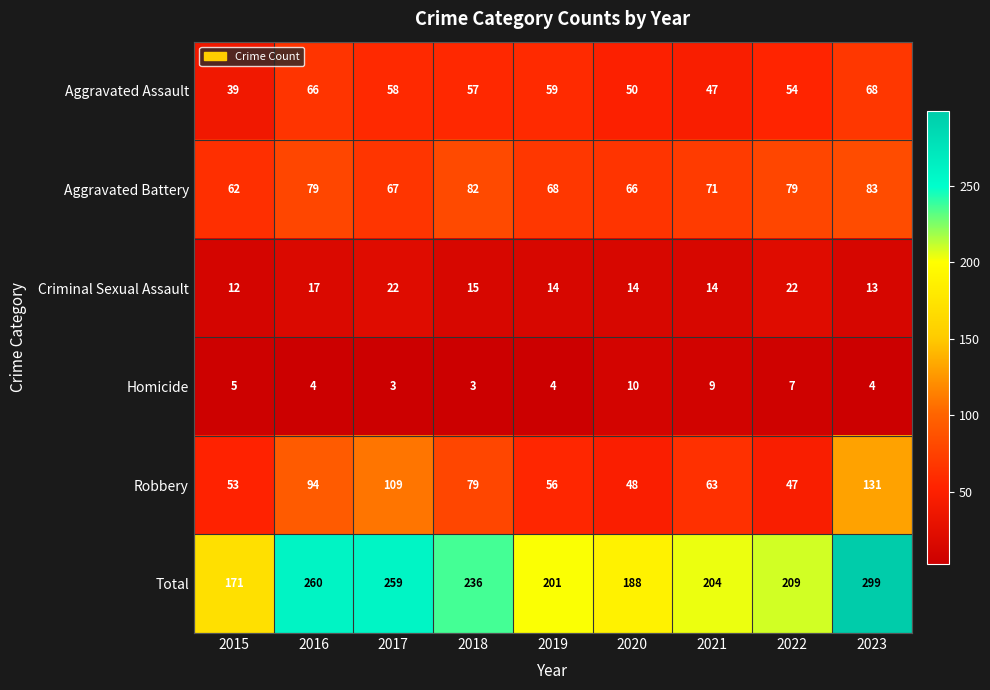

List the series in order of their peak value, lowest first.

Homicide, Criminal Sexual Assault, Aggravated Assault, Aggravated Battery, Robbery, Total